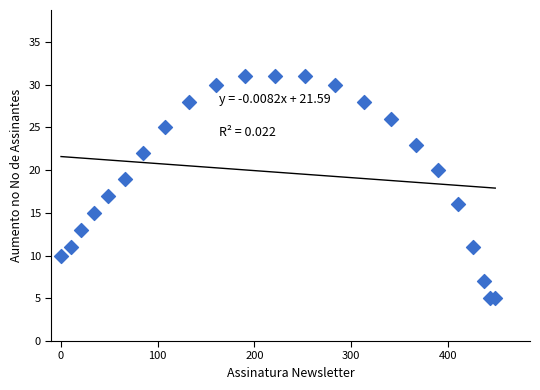

What is the range of X values (max minus min)?

449